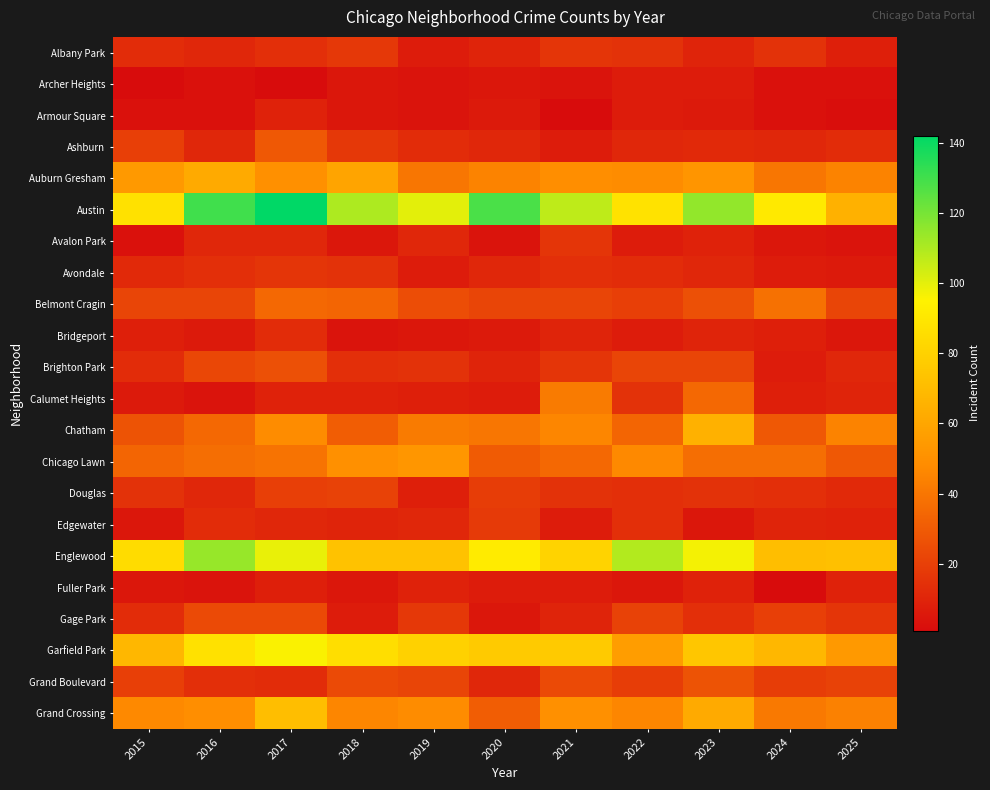

How many categories are shown in the chart?

11